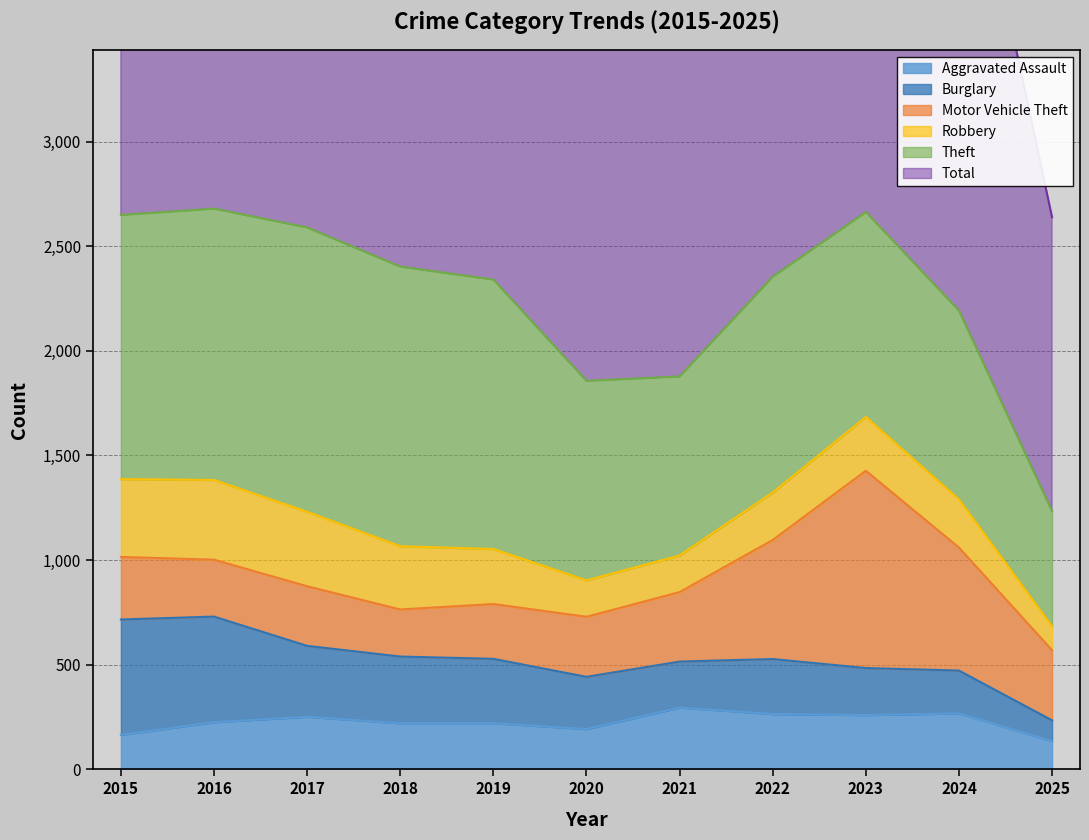

What is the minimum value for Theft?

551